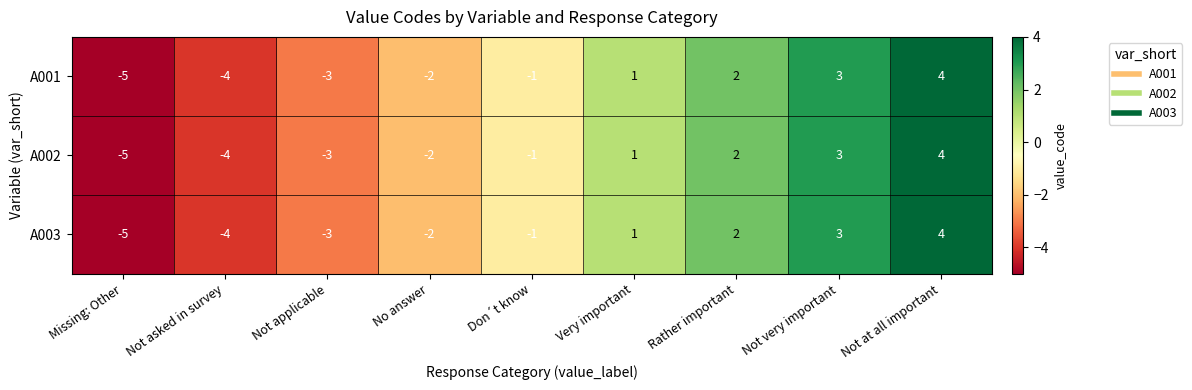

What is the total value across all series at Not at all important?

12